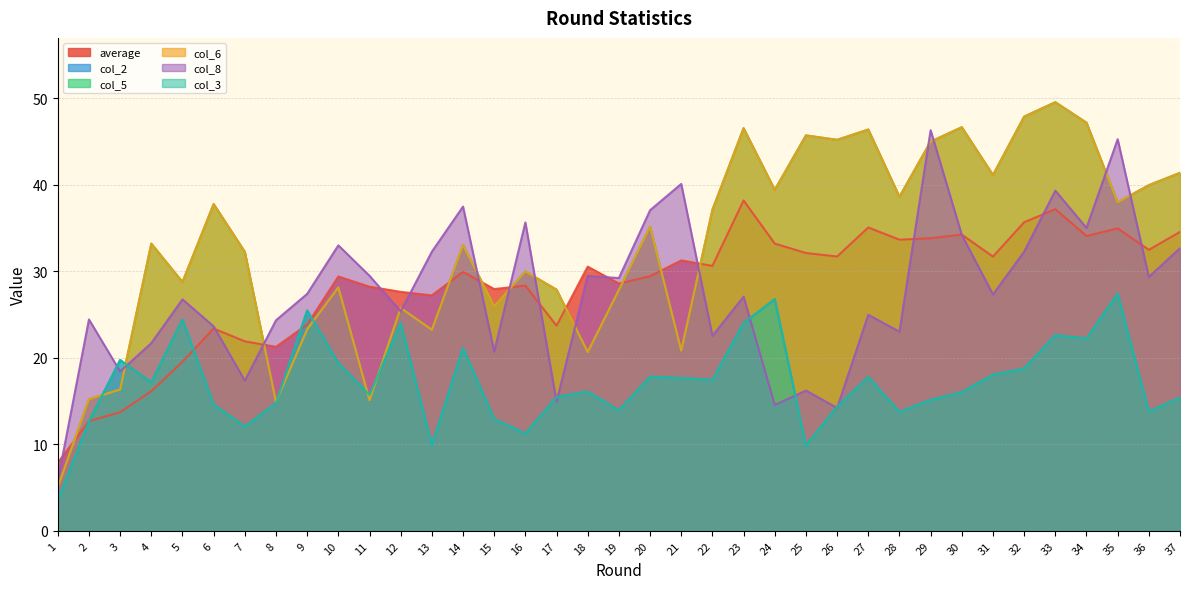

Is the value of col_8 at 10 greater than the value of col_3 at 24?

Yes